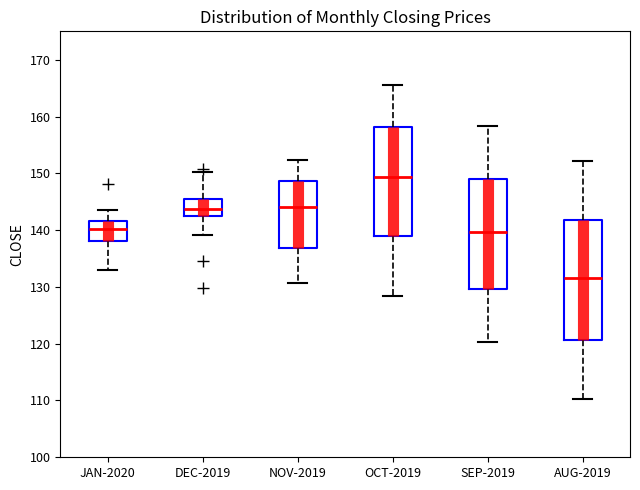

Which box is the tallest, from its lower edge to its upper edge?

AUG-2019